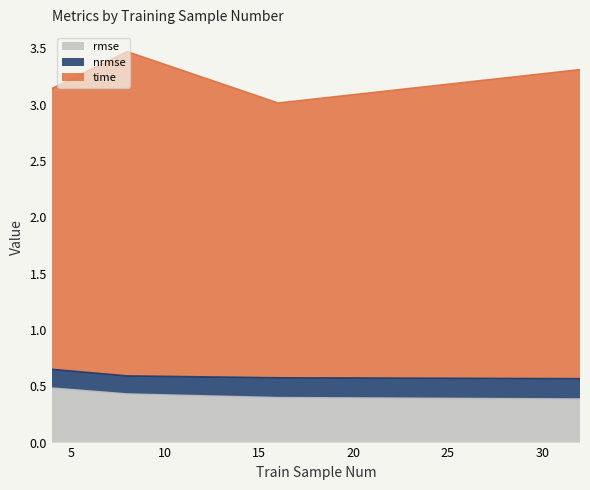

Where is rmse nearest to the value 0?

32